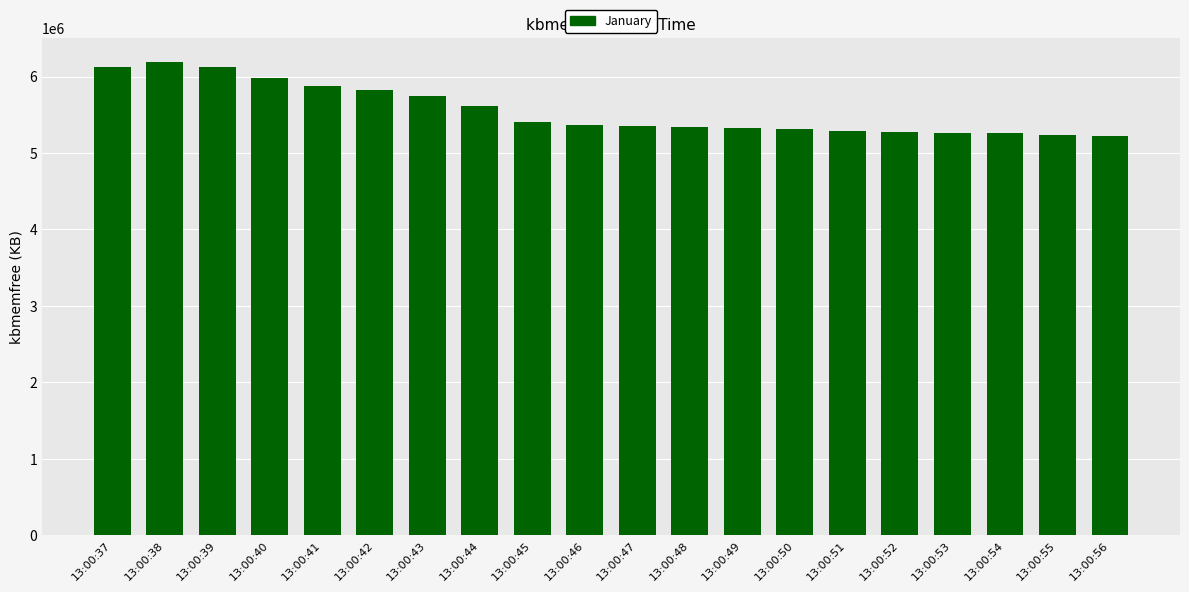

Count the number of categories in the chart.

20